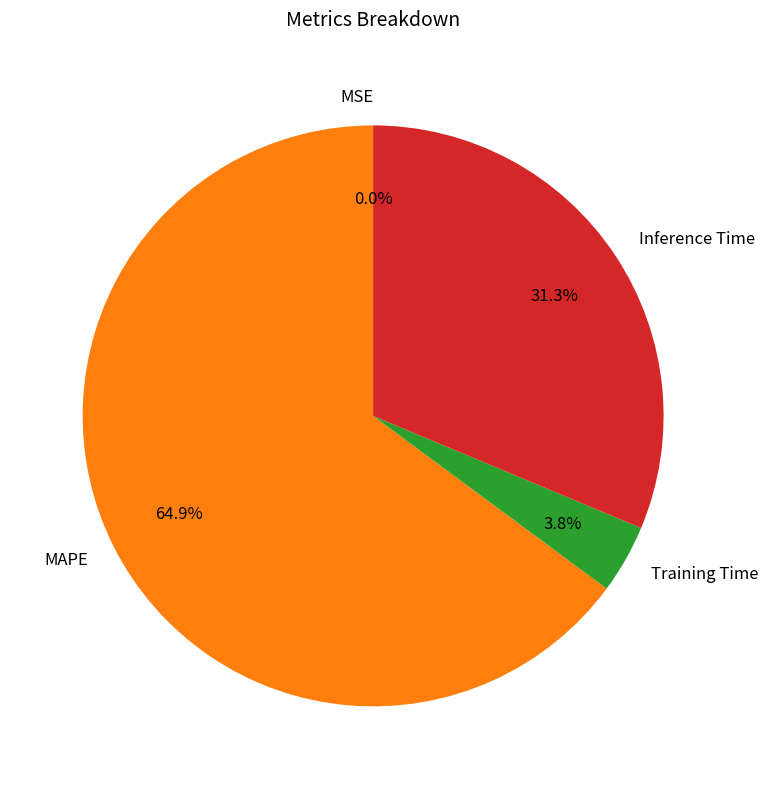

Which category accounts for the majority?

MAPE